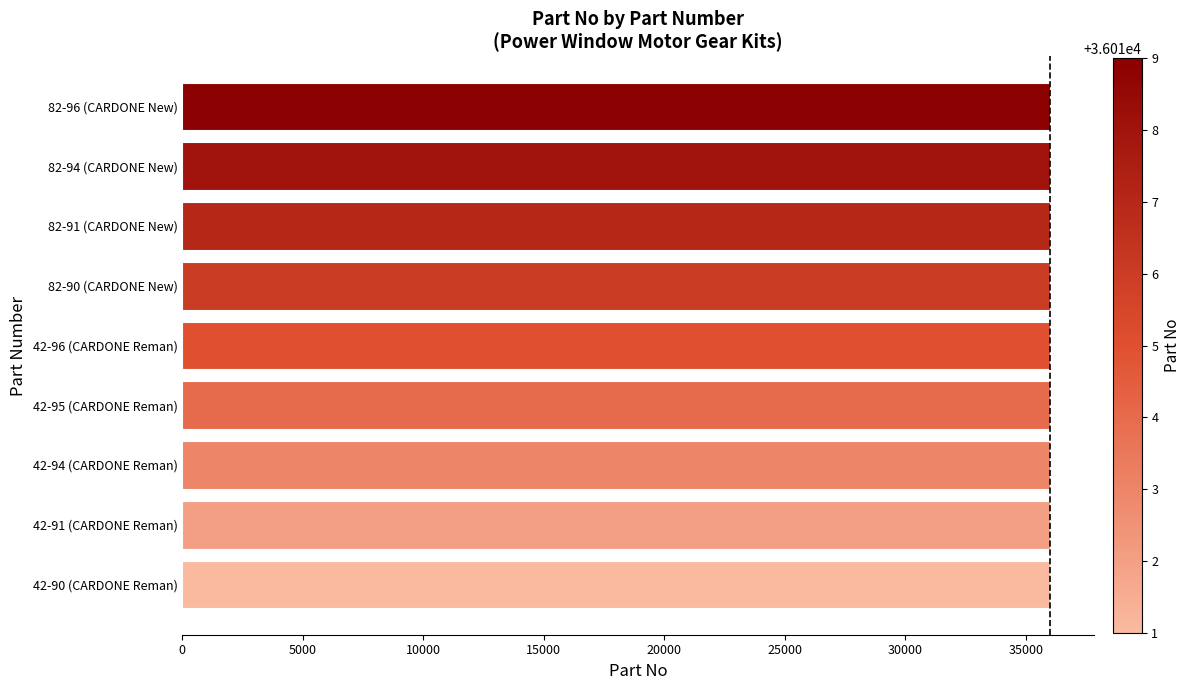

What is the greatest value displayed?

36019